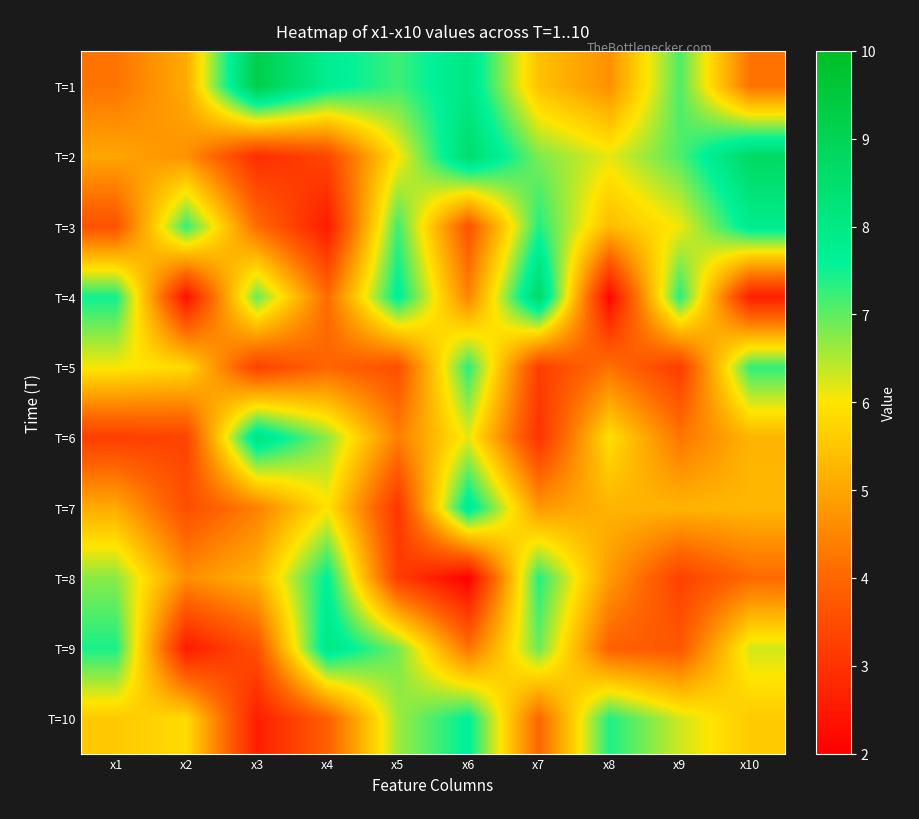

Reading left to right, list all the values displayed in this chart.

T=1: x1=4.2	x2=5.1	x3=9.2	x4=7.8	x5=7.2	x6=8.0	x7=5.4	x8=4.7	x9=7.1	x10=4.2
T=2: x1=5.0	x2=4.7	x3=2.9	x4=3.4	x5=6.0	x6=8.5	x7=6.8	x8=6.1	x9=7.1	x10=8.7
T=3: x1=3.6	x2=7.3	x3=4.1	x4=2.5	x5=7.2	x6=3.6	x7=7.4	x8=5.3	x9=6.1	x10=7.9
T=4: x1=7.5	x2=2.4	x3=6.9	x4=4.1	x5=7.7	x6=4.5	x7=8.6	x8=2.1	x9=7.4	x10=2.6
T=5: x1=6.0	x2=5.8	x3=3.3	x4=4.0	x5=3.5	x6=7.3	x7=3.2	x8=4.2	x9=3.2	x10=7.3
T=6: x1=3.2	x2=3.3	x3=8.2	x4=6.7	x5=4.4	x6=6.2	x7=3.0	x8=5.9	x9=4.2	x10=5.2
T=7: x1=5.1	x2=3.5	x3=4.4	x4=6.0	x5=3.0	x6=7.9	x7=4.8	x8=5.2	x9=5.2	x10=5.3
T=8: x1=6.7	x2=4.6	x3=5.2	x4=7.7	x5=3.2	x6=2.0	x7=7.4	x8=4.8	x9=3.3	x10=4.1
T=9: x1=7.4	x2=2.5	x3=3.6	x4=8.0	x5=6.9	x6=4.2	x7=6.9	x8=3.9	x9=3.7	x10=6.3
T=10: x1=5.6	x2=5.9	x3=2.6	x4=3.9	x5=6.6	x6=7.7	x7=4.0	x8=7.4	x9=6.3	x10=5.6